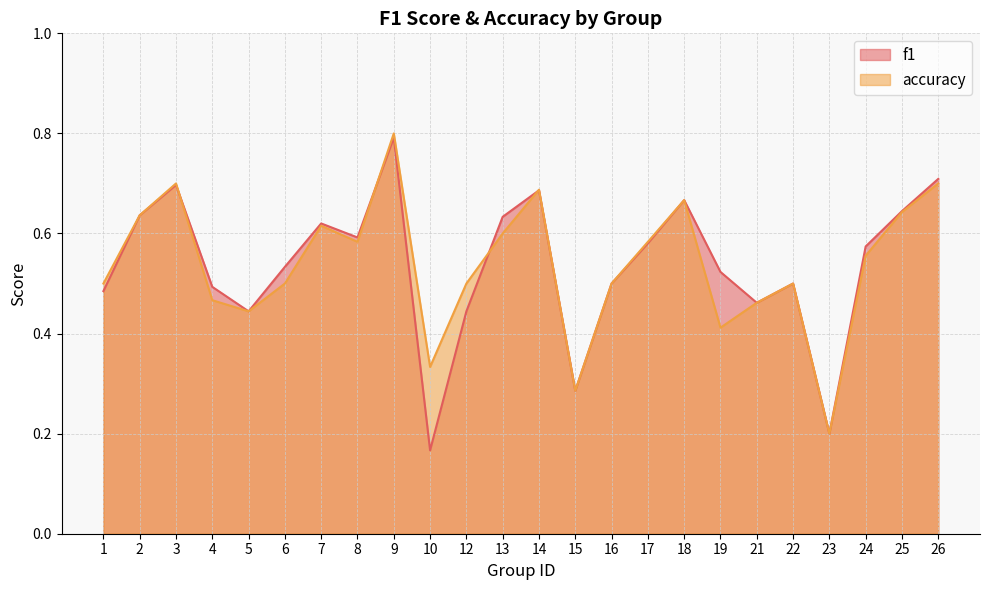

True or false: f1 has more than 0 points higher than both neighbors.

True